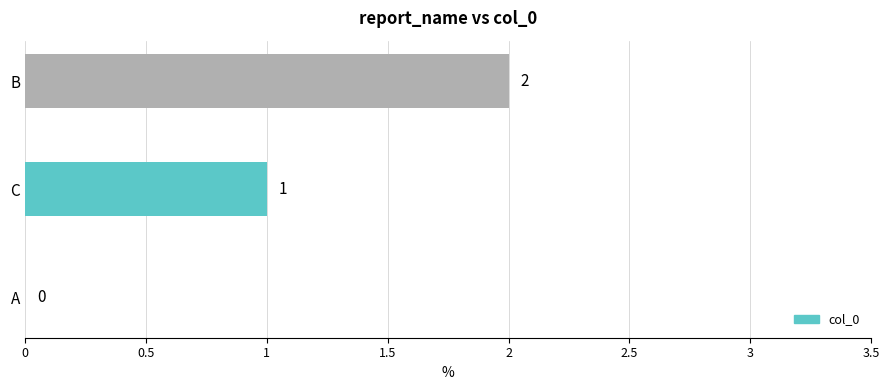

The value at B is 2. True or false?

True